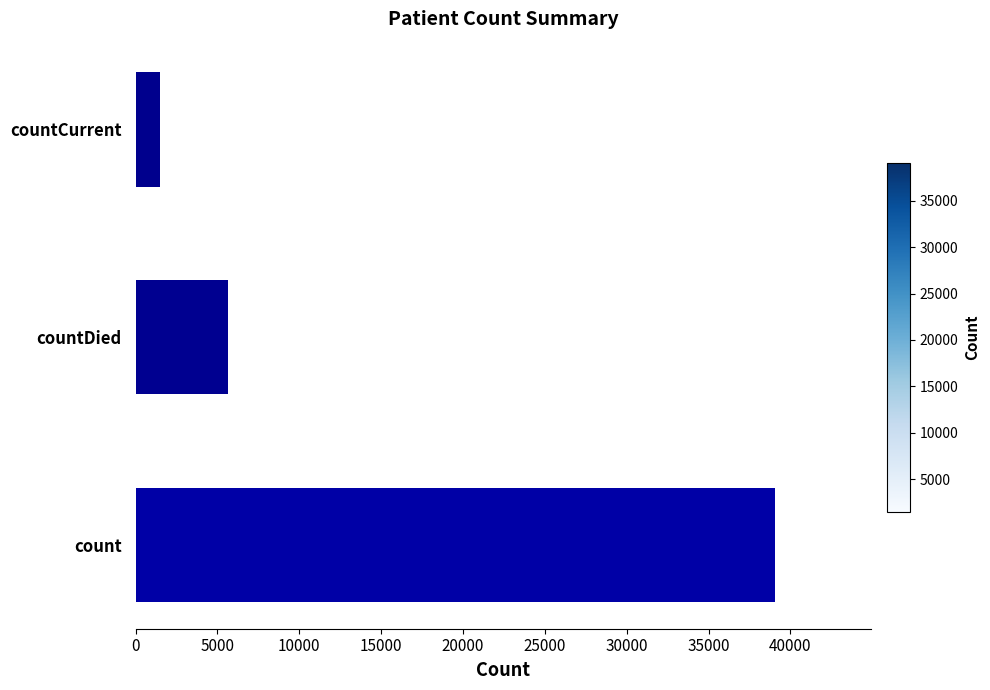

Reading bottom to top, extract all data points from this chart.

39071	5664	1503